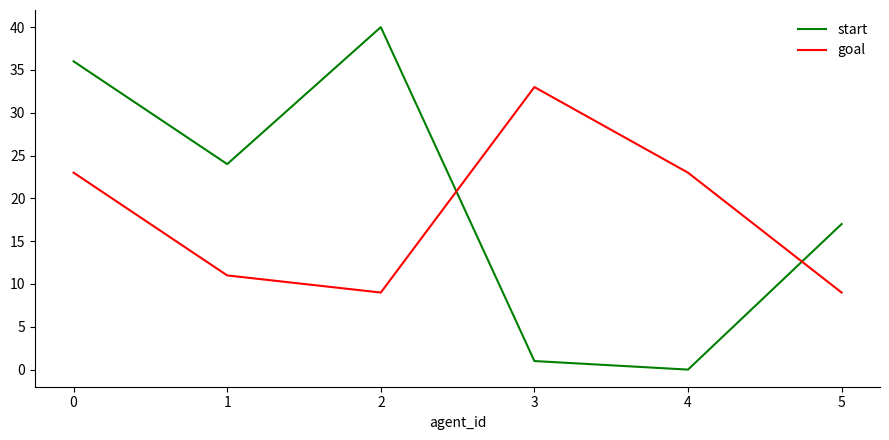

What is the sum of the goal values at 0 and 4?

46